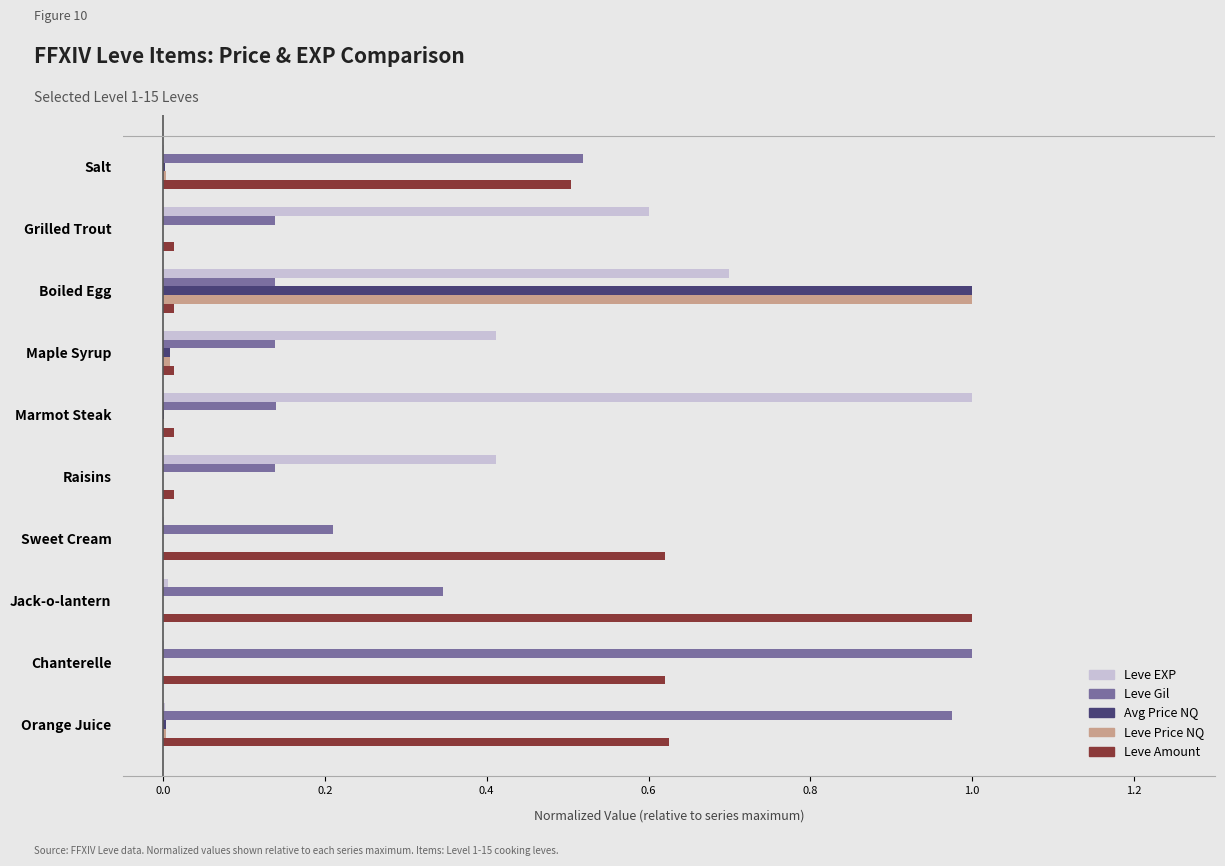

At which label does Leve EXP reach its peak?

Marmot Steak